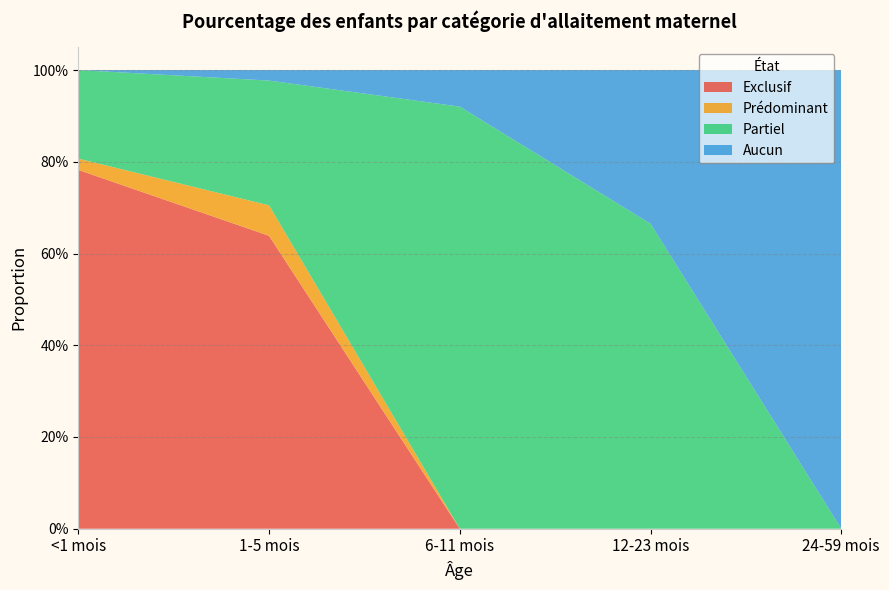

Reading left to right, list all the values displayed in this chart.

Exclusif: <1 mois=0.8	1-5 mois=0.6	6-11 mois=0.0	12-23 mois=0.0	24-59 mois=0.0
Prédominant: <1 mois=0.0	1-5 mois=0.1	6-11 mois=0.0	12-23 mois=0.0	24-59 mois=0.0
Partiel: <1 mois=0.2	1-5 mois=0.3	6-11 mois=0.9	12-23 mois=0.7	24-59 mois=0.0
Aucun: <1 mois=0.0	1-5 mois=0.0	6-11 mois=0.1	12-23 mois=0.3	24-59 mois=1.0